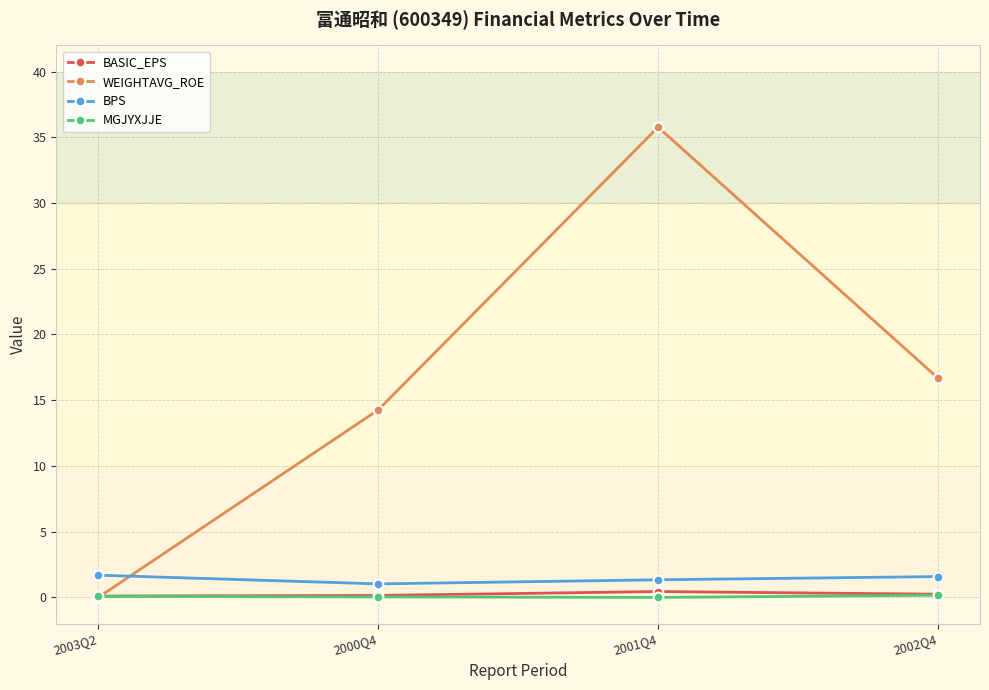

The value of WEIGHTAVG_ROE at 2000Q4 is 14.3. True or false?

True